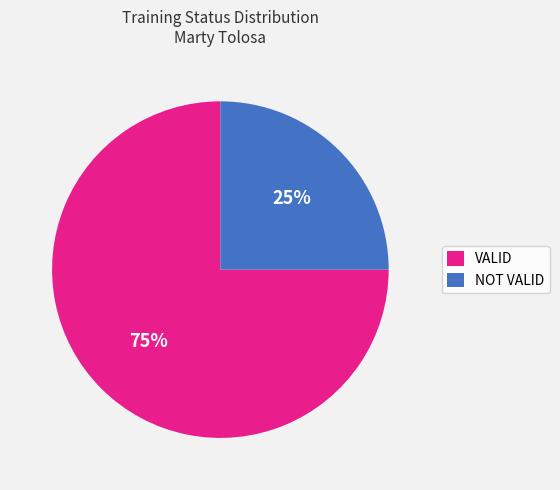

Count the number of slices in the pie.

2